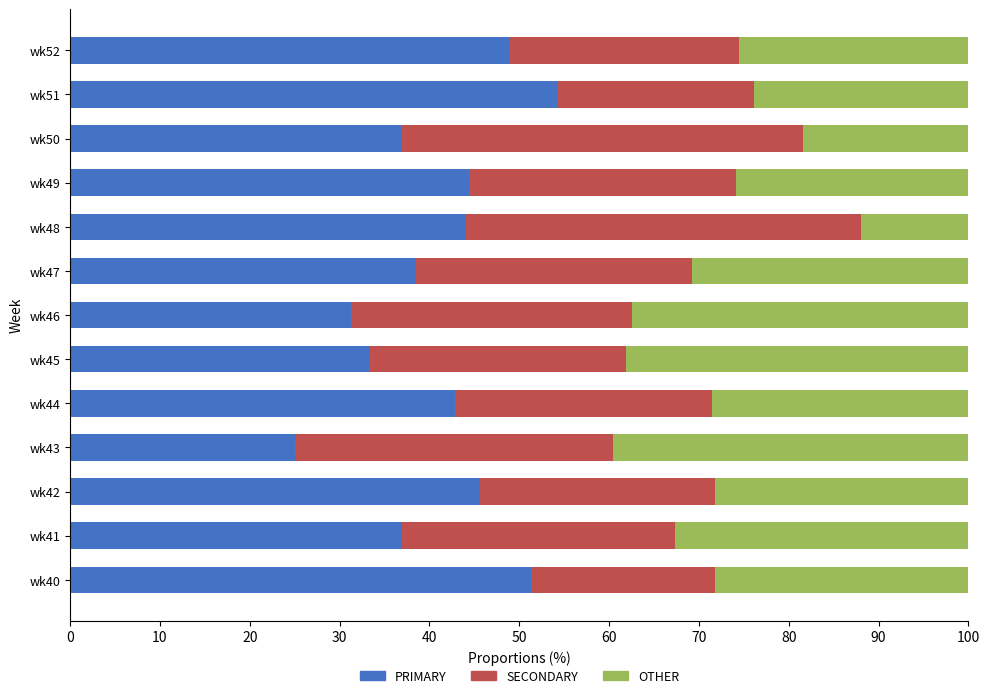

What are all the series names shown in the legend?

PRIMARY, SECONDARY, OTHER